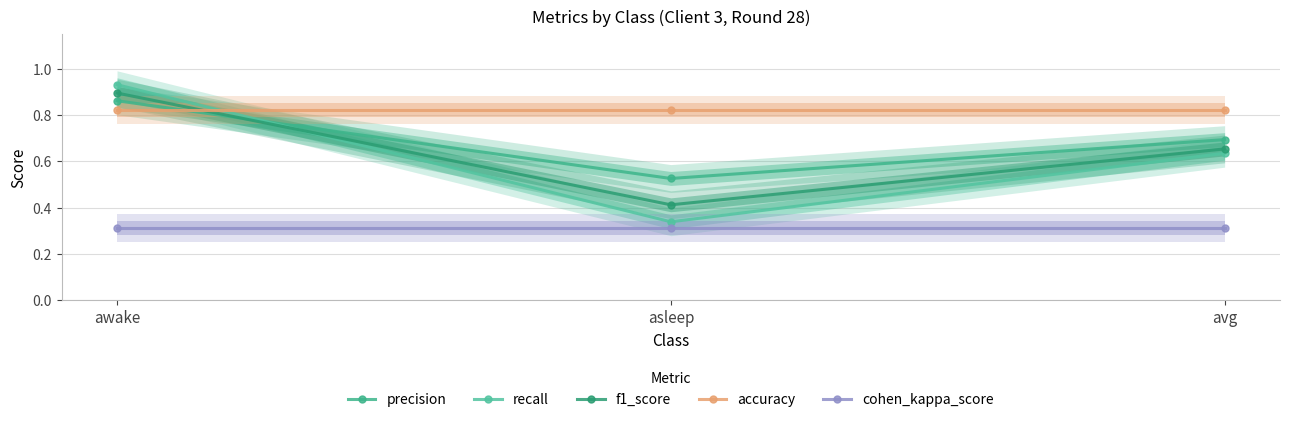

What is the greatest value displayed?

0.9